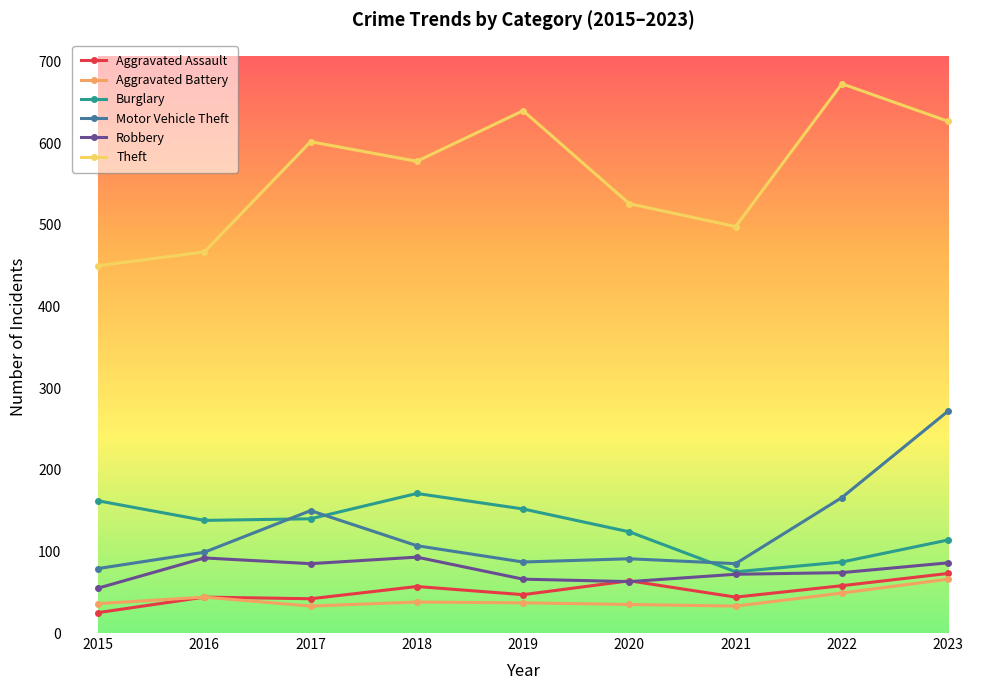

True or false: Aggravated Assault and Burglary intersect in this chart.

False